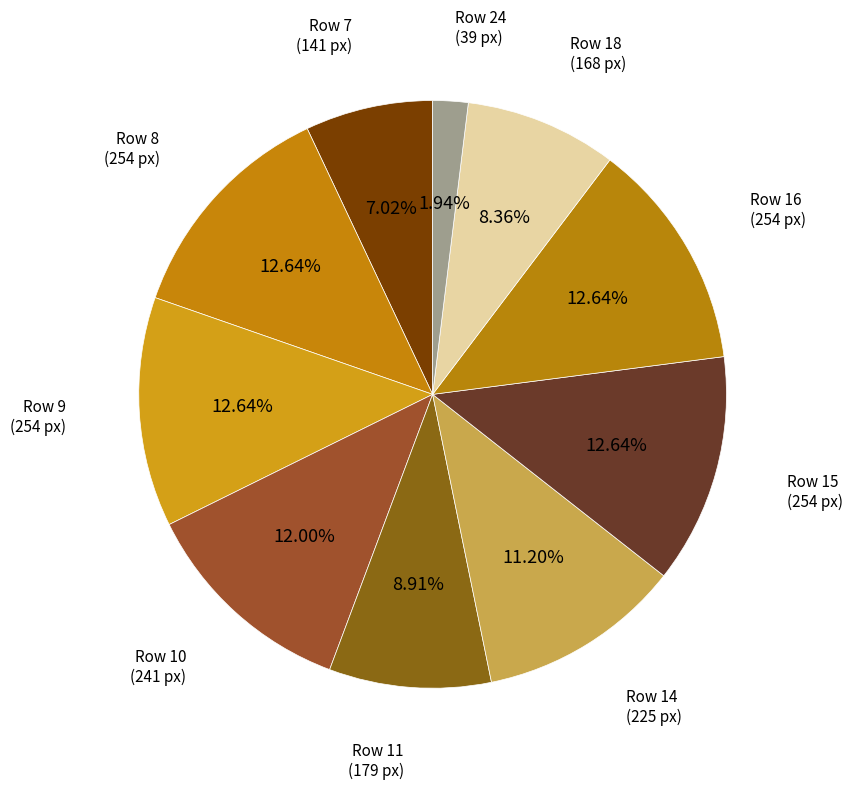

Count the number of slices in the pie.

10